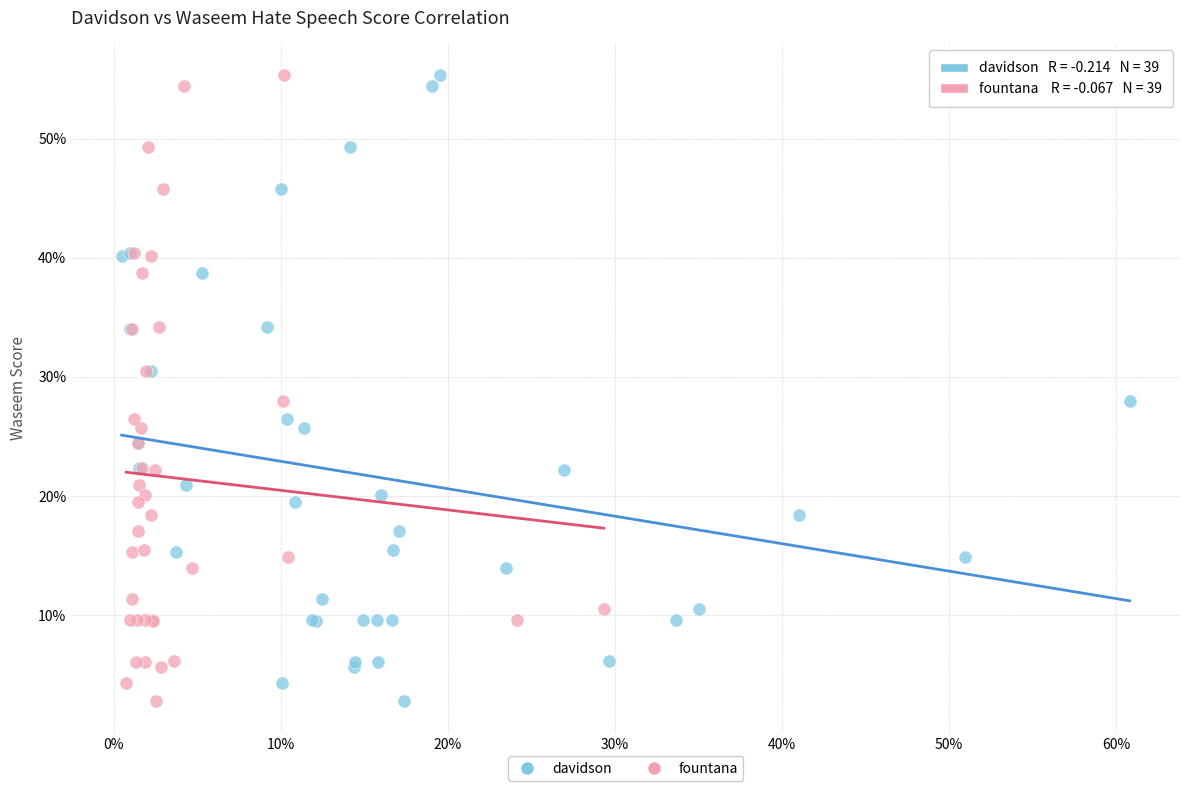

What are all the series names shown in the legend?

davidson, fountana